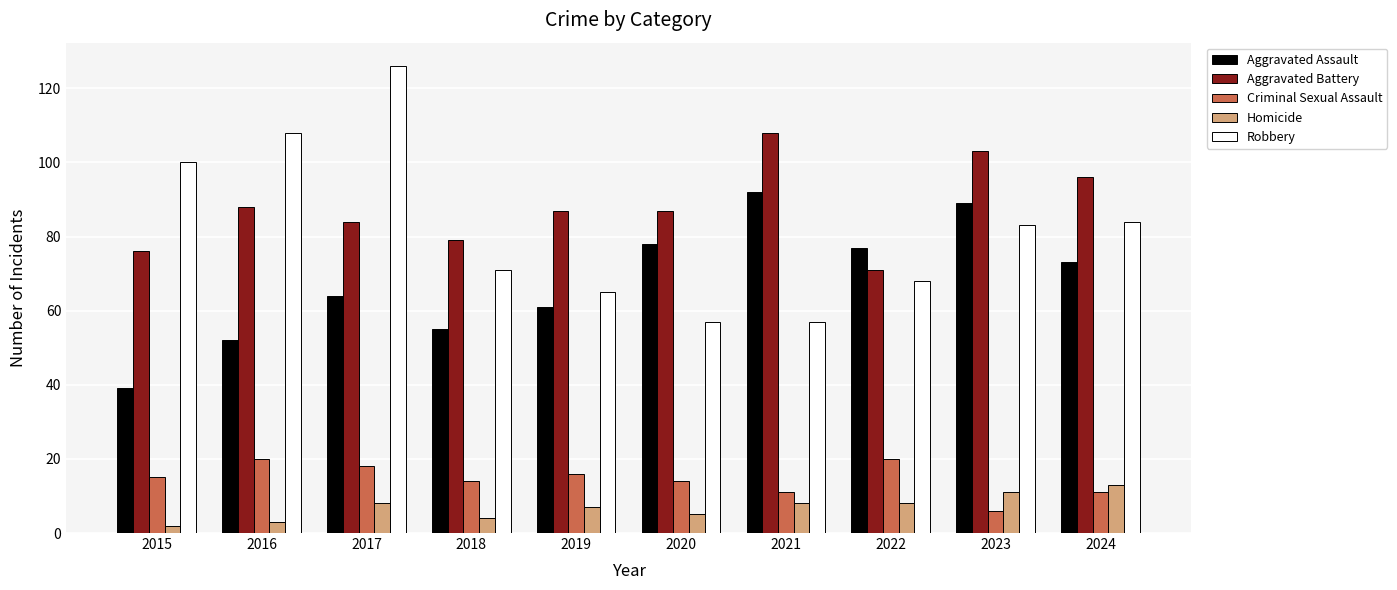

Rank the series by their maximum value, from highest to lowest.

Robbery, Aggravated Battery, Aggravated Assault, Criminal Sexual Assault, Homicide